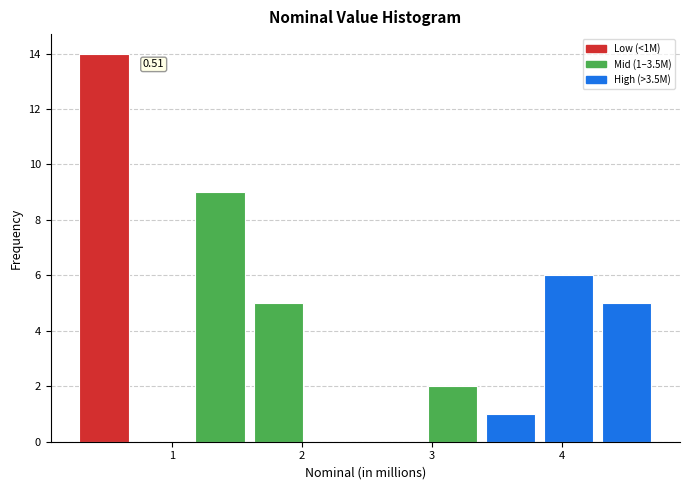

Which range on the x-axis has the tallest bar?

0.3 to 0.7